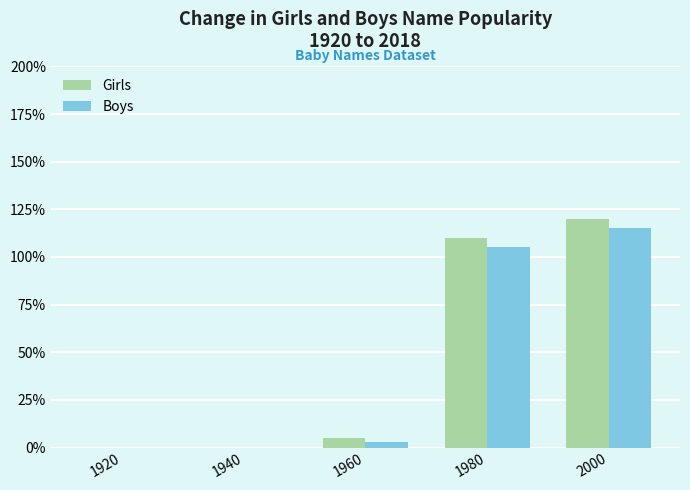

Between 1940 and 2000, which series saw the biggest shift?

Girls